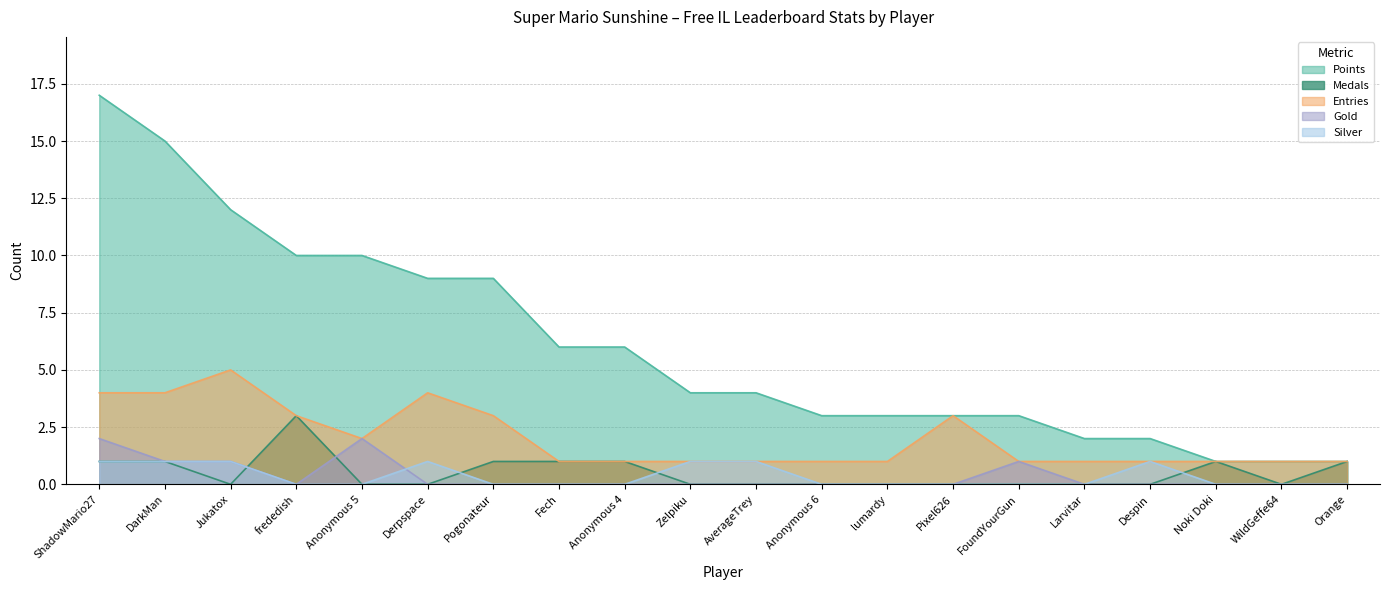

The value of Silver at Orange is 0. True or false?

False